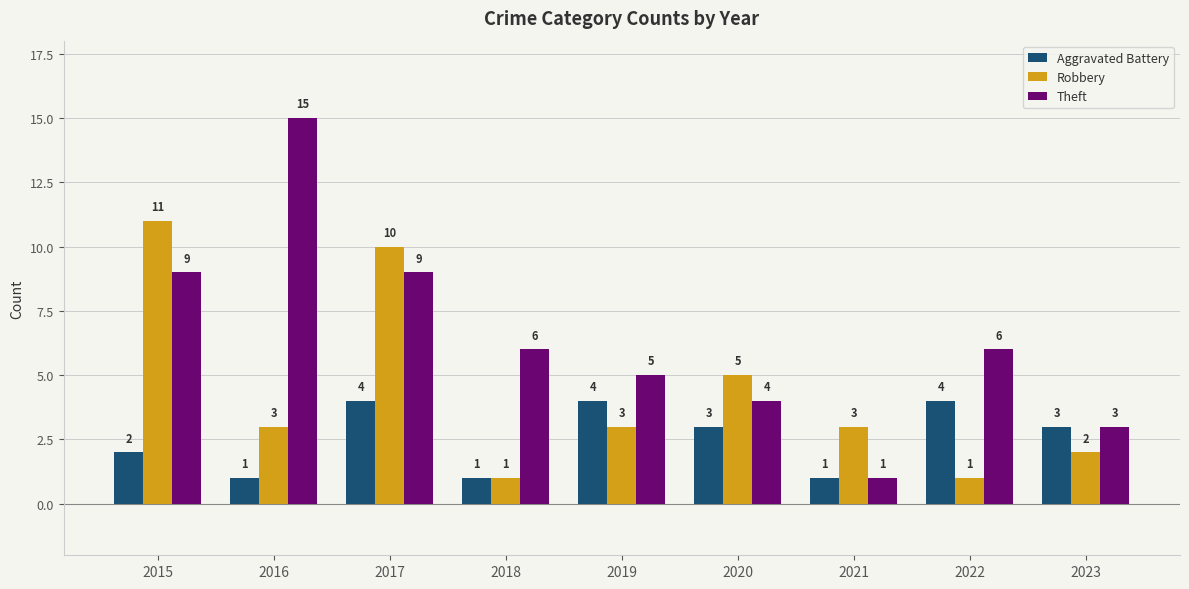

Reading left to right, what are all the values shown in this chart?

Aggravated Battery: 2	1	4	1	4	3	1	4	3
Robbery: 11	3	10	1	3	5	3	1	2
Theft: 9	15	9	6	5	4	1	6	3